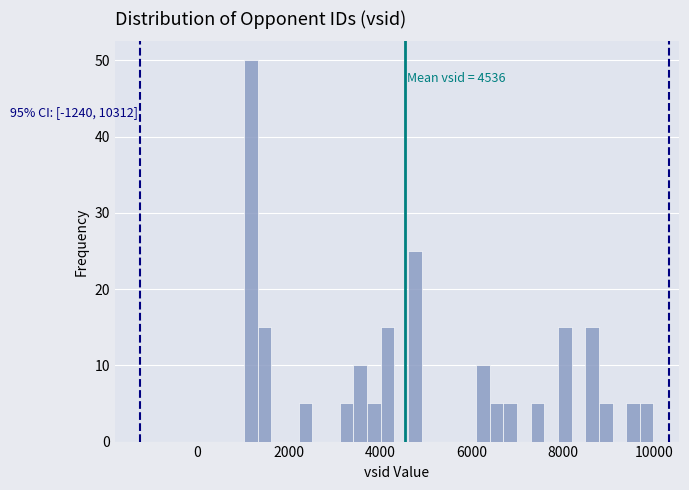

Read against the x-axis, roughly where is the centre of the tallest bar?

1200